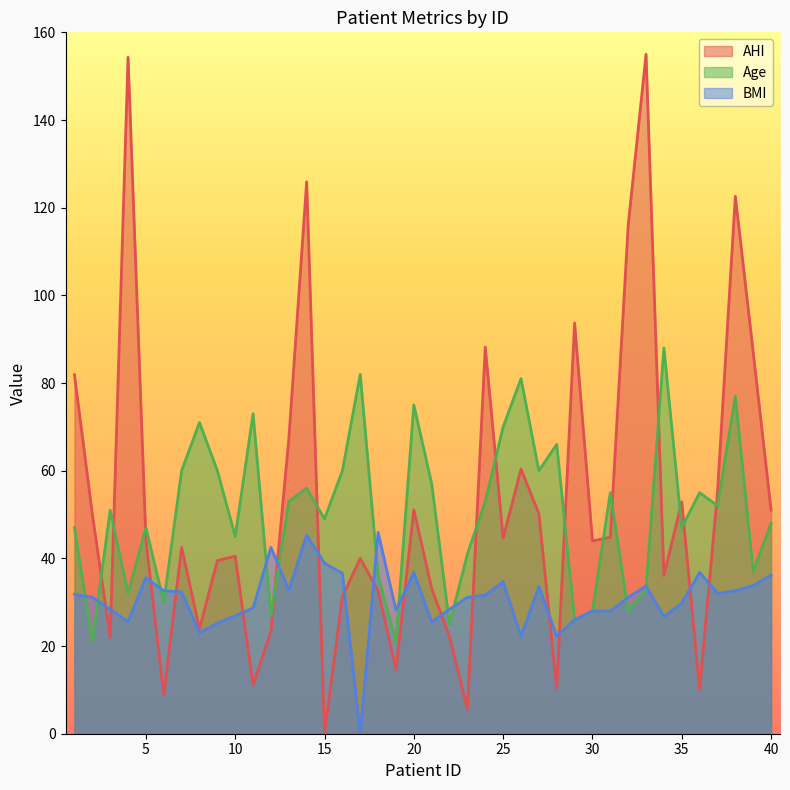

Reading left to right, list all the values displayed in this chart.

AHI: 1=81.9	2=50.1	3=22.0	4=154.3	5=44.2	6=8.9	7=42.5	8=23.9	9=39.5	10=40.5	11=11.1	12=23.4	13=67.2	14=125.9	15=0.0	16=31.3	17=40.0	18=32.6	19=14.7	20=51.1	21=33.1	22=22.1	23=5.6	24=88.2	25=44.6	26=60.4	27=50.2	28=10.3	29=93.7	30=44.0	31=44.8	32=115.9	33=155.0	34=36.1	35=52.9	36=10.1	37=55.0	38=122.6	39=87.0	40=51.0
Age: 1=47.0	2=21.0	3=51.0	4=32.0	5=47.0	6=30.0	7=60.0	8=71.0	9=60.0	10=45.0	11=73.0	12=27.0	13=53.0	14=56.0	15=49.0	16=60.0	17=82.0	18=36.0	19=21.0	20=75.0	21=57.0	22=25.0	23=41.0	24=53.0	25=70.0	26=81.0	27=60.0	28=66.0	29=26.0	30=28.0	31=55.0	32=28.0	33=33.0	34=88.0	35=47.0	36=55.0	37=52.0	38=77.0	39=37.0	40=48.0
BMI: 1=31.8	2=31.1	3=28.4	4=25.6	5=35.6	6=32.6	7=32.4	8=23.0	9=25.2	10=26.9	11=28.7	12=42.5	13=32.8	14=45.3	15=38.9	16=36.6	17=0.0	18=45.9	19=28.2	20=36.8	21=25.5	22=28.4	23=31.1	24=31.6	25=34.7	26=22.2	27=33.6	28=22.3	29=26.0	30=28.0	31=28.0	32=31.1	33=33.7	34=26.7	35=29.8	36=36.8	37=32.0	38=32.6	39=33.8	40=36.2